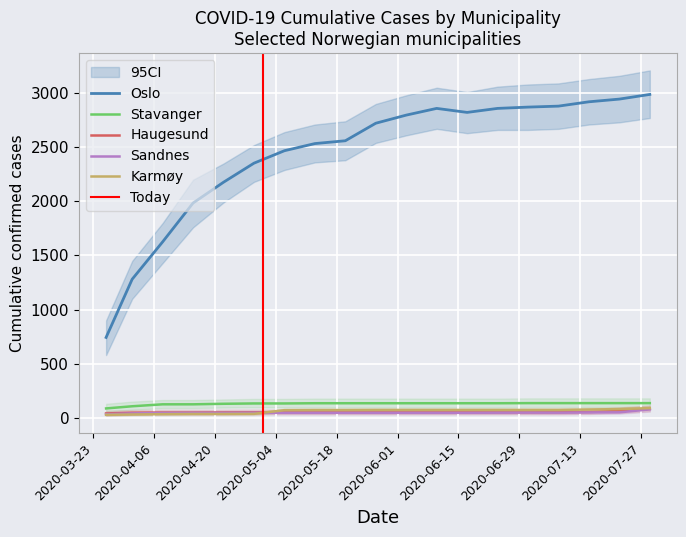

What is the label of the 17th point from the left?

2020-07-15